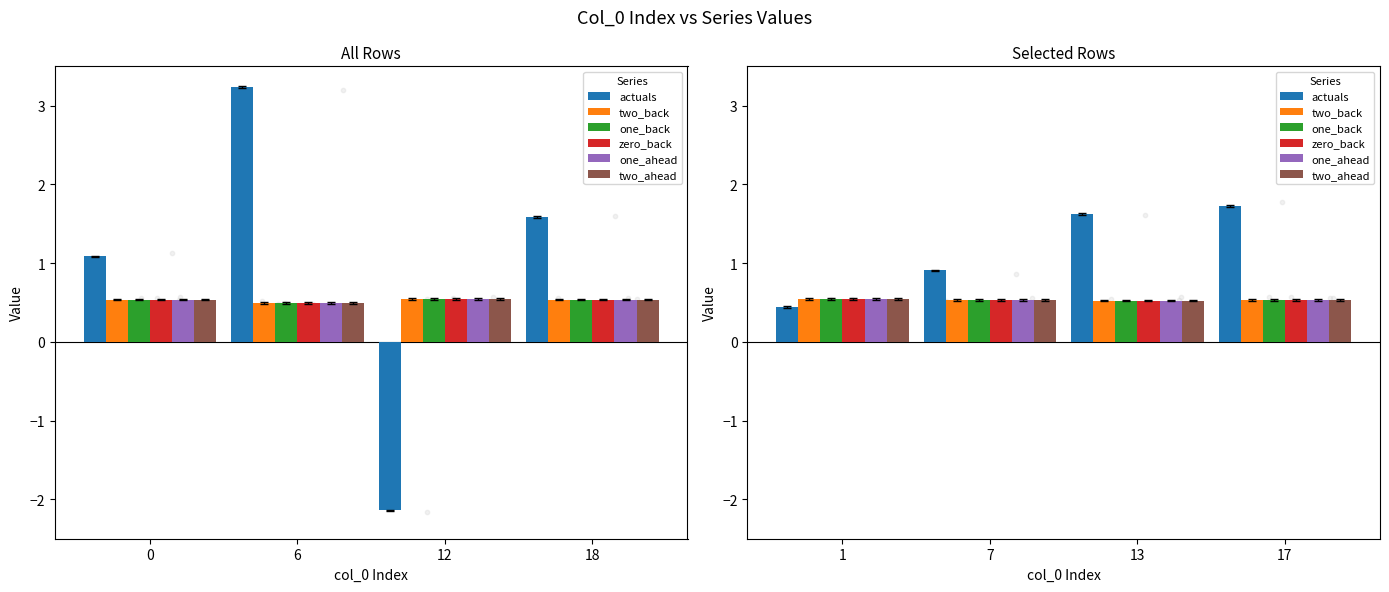

What are all the series names shown in the legend?

actuals, two_back, one_back, zero_back, one_ahead, two_ahead